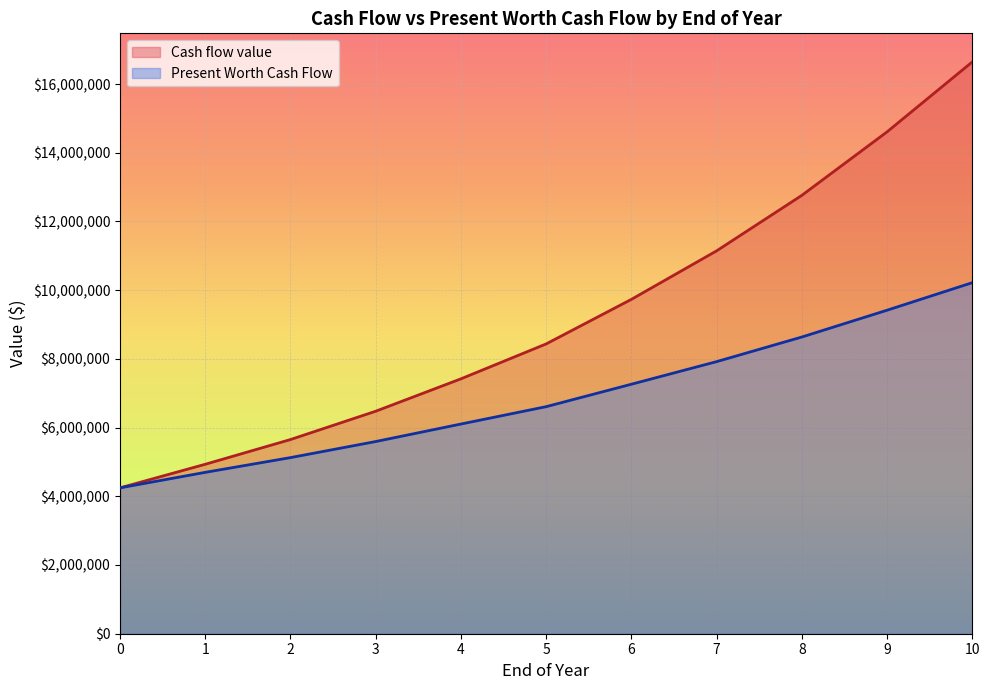

Rank the series by their average value, from lowest to highest.

Present Worth Cash Flow, Cash flow value